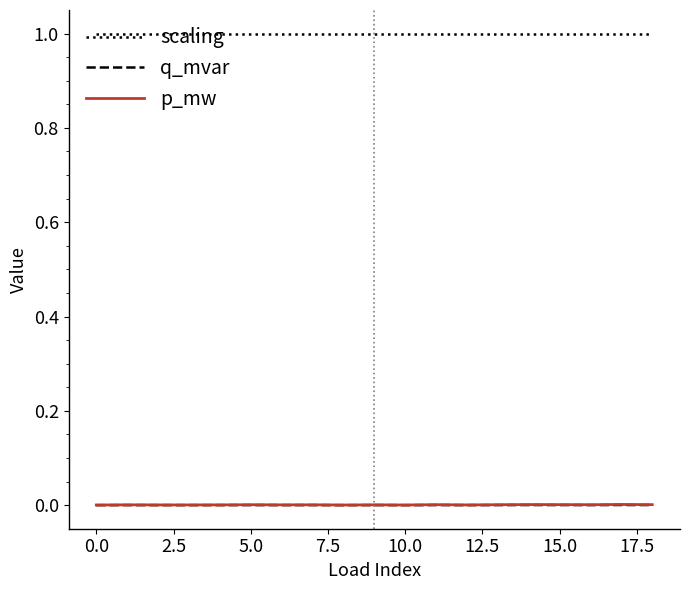

True or false: scaling and p_mw cross at least once.

False